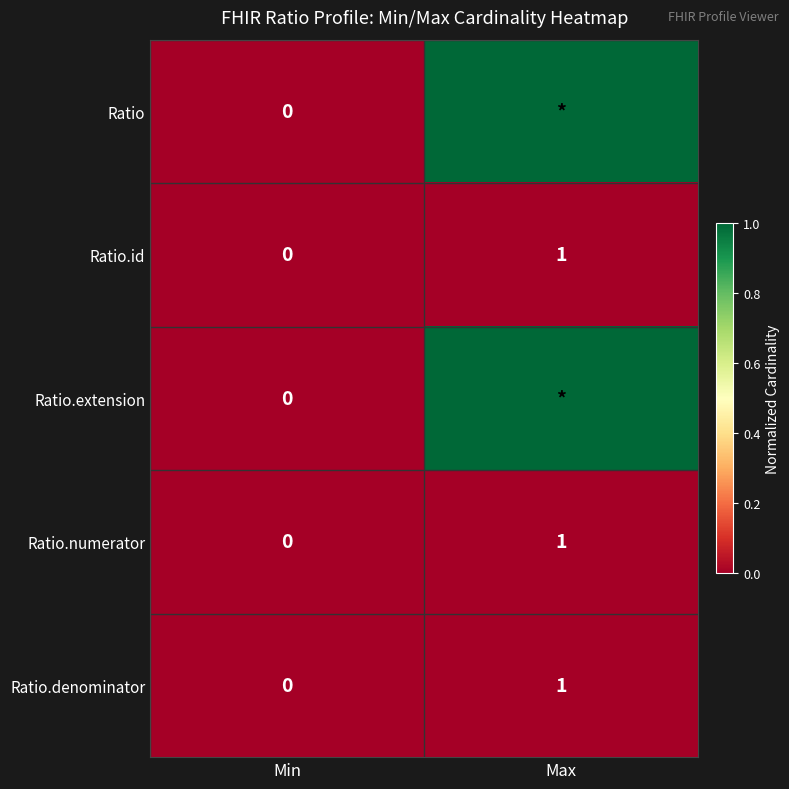

At which label is Ratio.numerator closest to 0?

Min